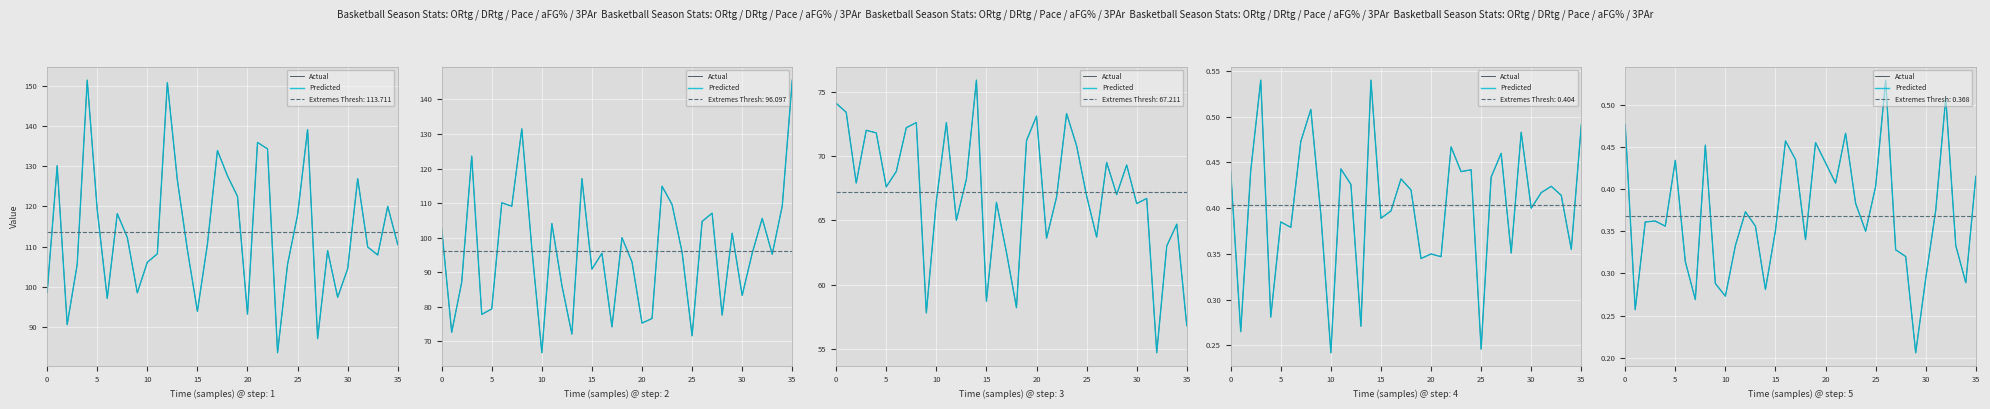

How many interior local valleys does the Actual series have?

10